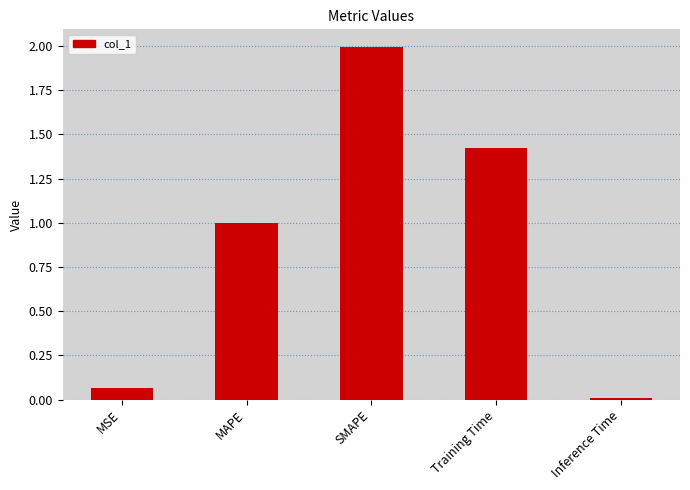

Where is the data nearest to the value 1?

MAPE